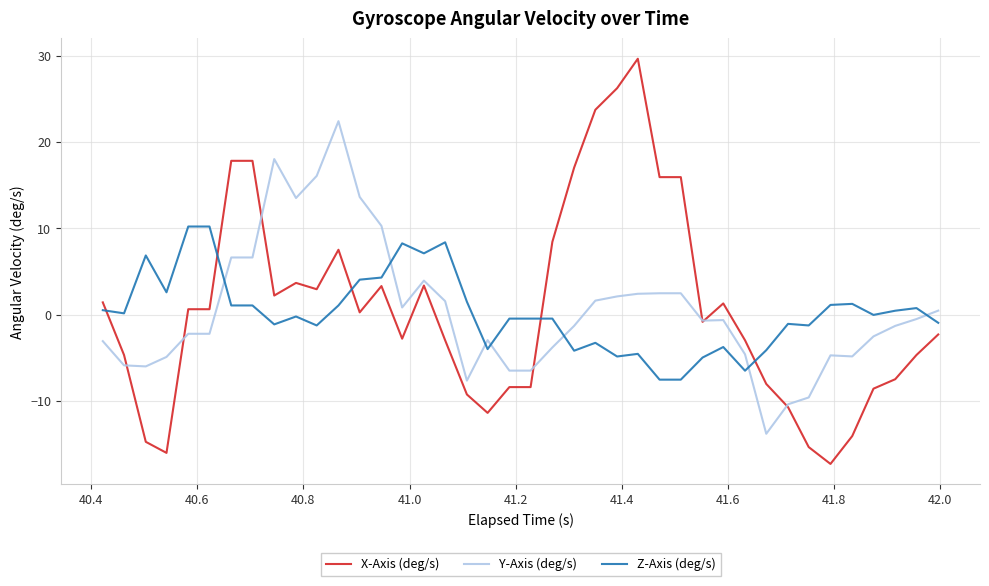

Which series has the largest range (max minus min)?

X-Axis (deg/s)